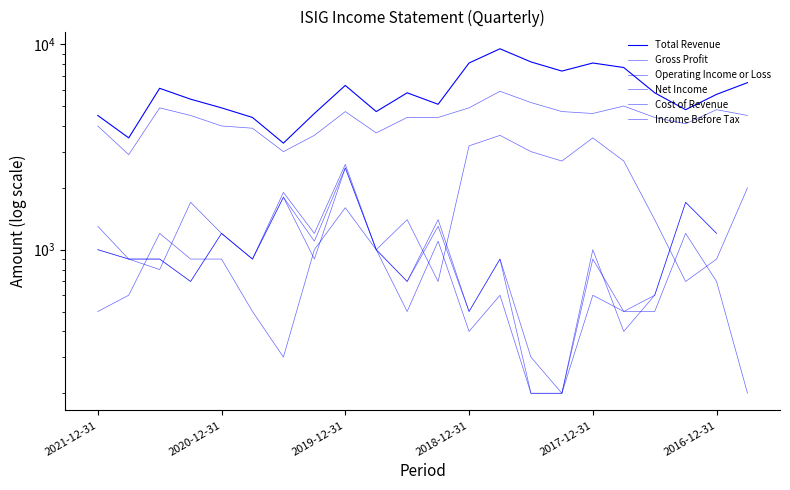

Which series ends up on top after the final intersection of Net Income and Gross Profit?

Gross Profit